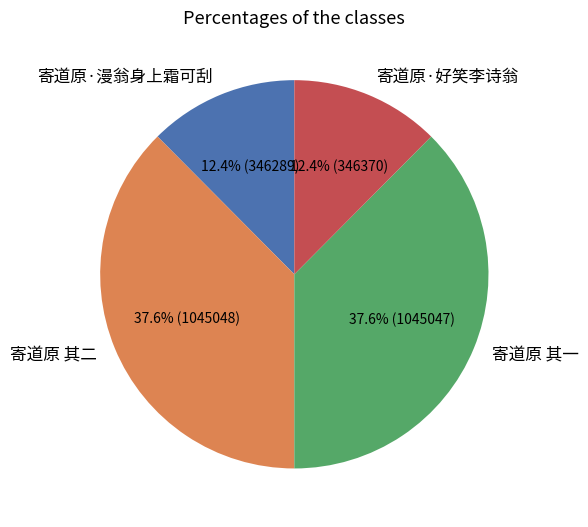

Which has a higher value, 寄道原 其二 or 寄道原·好笑李诗翁?

寄道原 其二